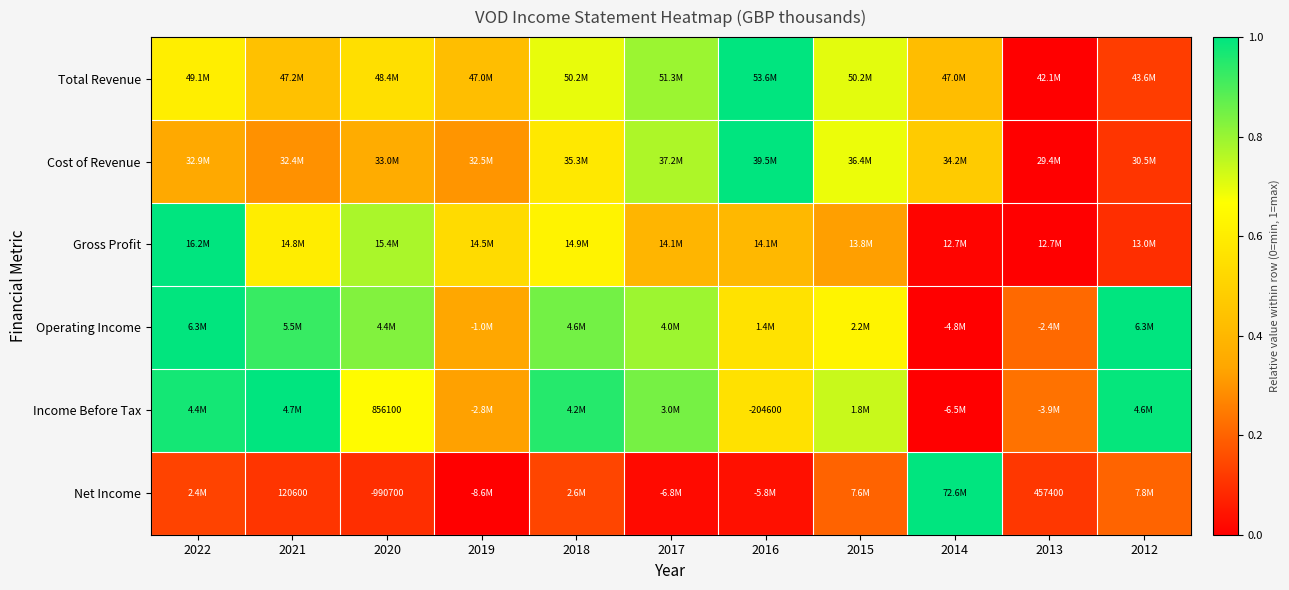

What is the difference between the second highest and second lowest values in the Net Income series?

0.2